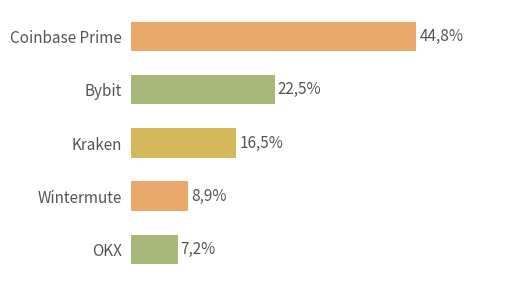

What is the difference between the maximum and second lowest values?

35.9